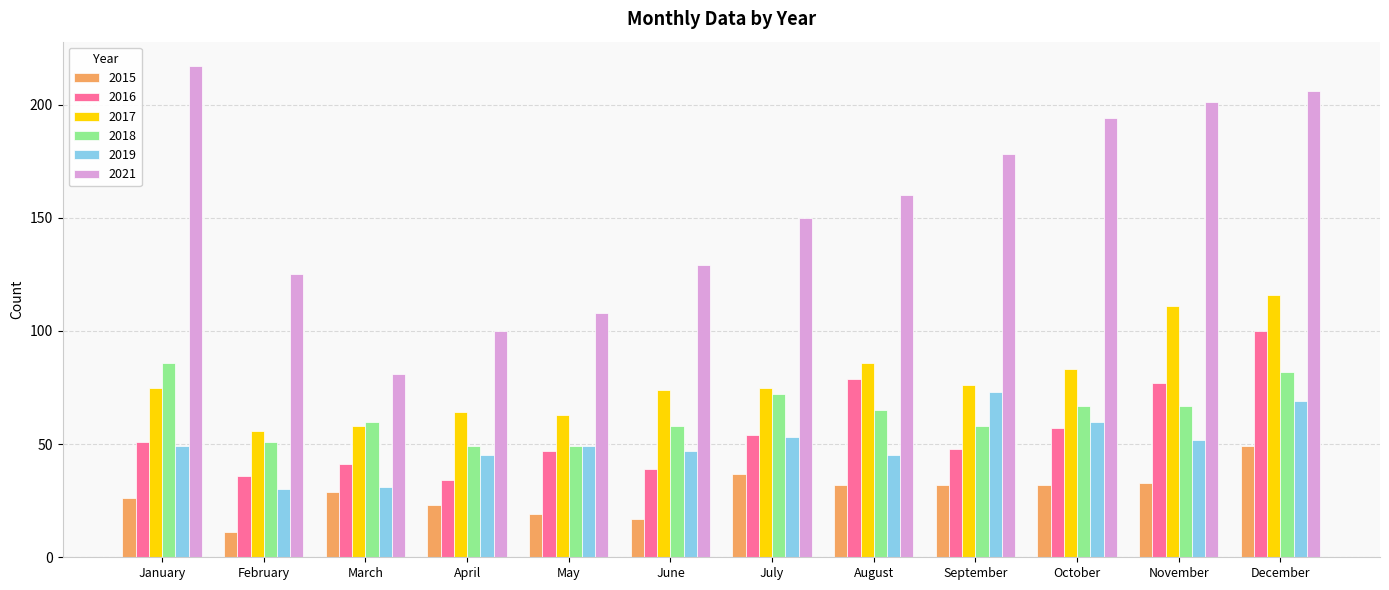

At which label does 2016 reach its minimum?

April